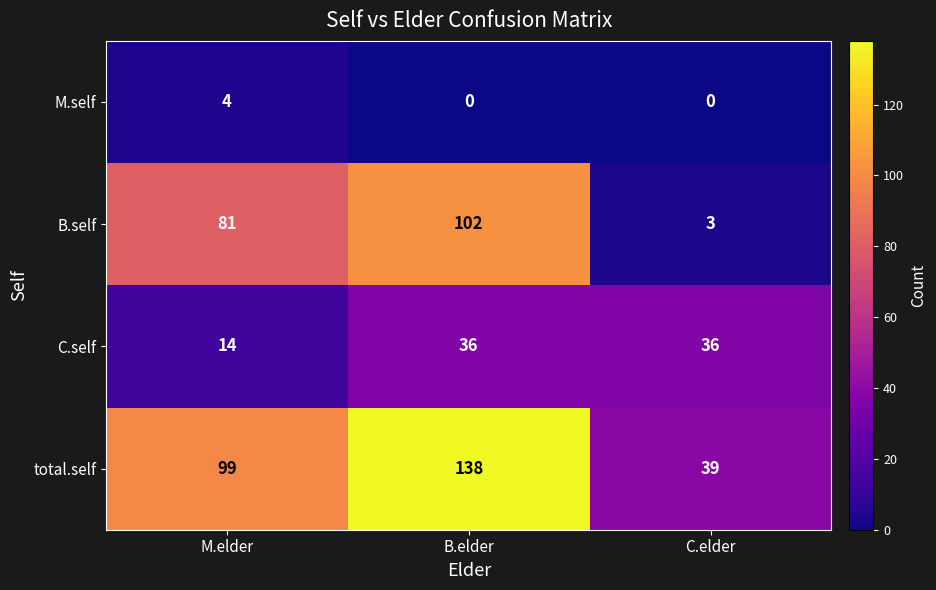

What is the difference between the maximum and minimum values in the M.self series?

4